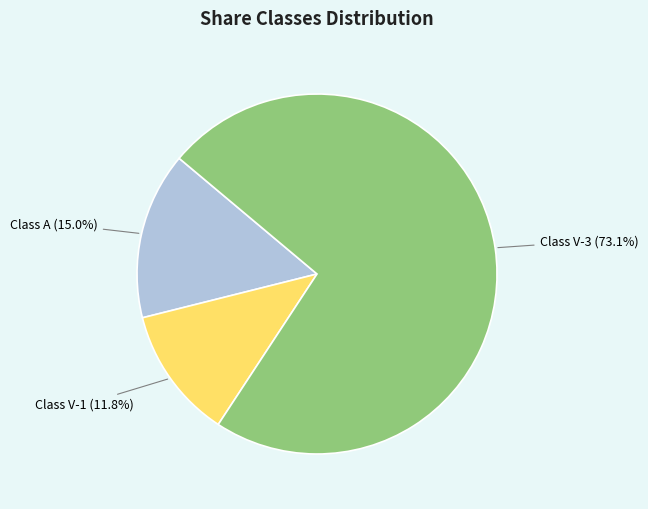

How many segments does this pie chart have?

3